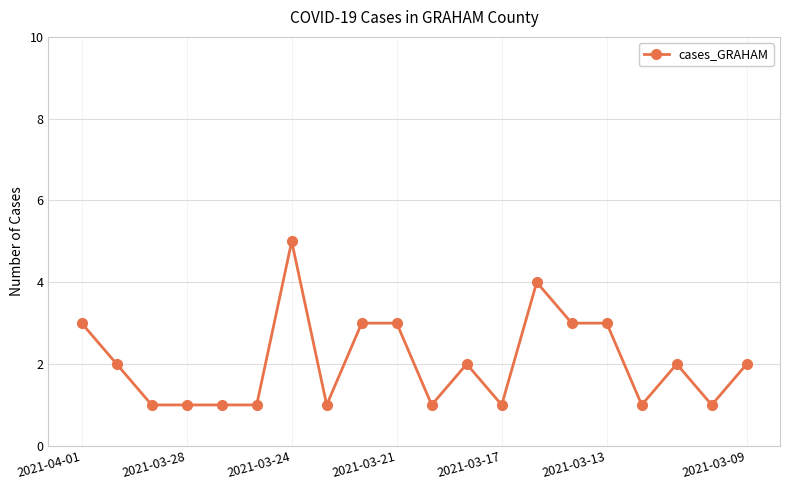

True or false: the data has more than 2 interior local peaks.

True